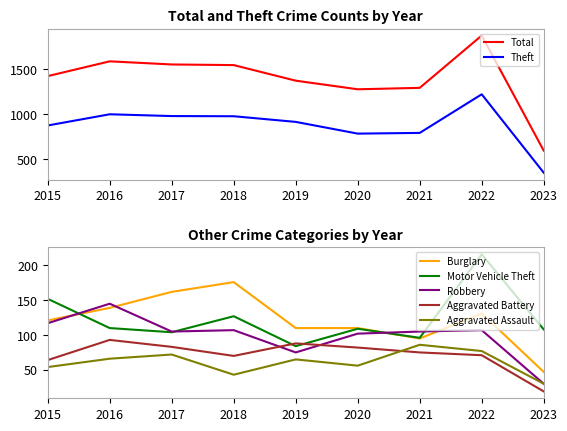

True or false: Theft has a value of 874 at 2015.

True